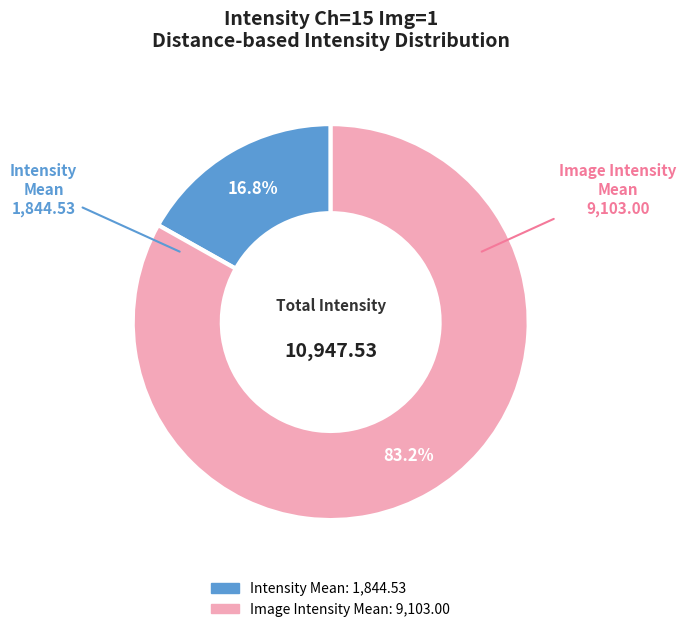

Is there any slice that represents more than half of the pie?

Yes